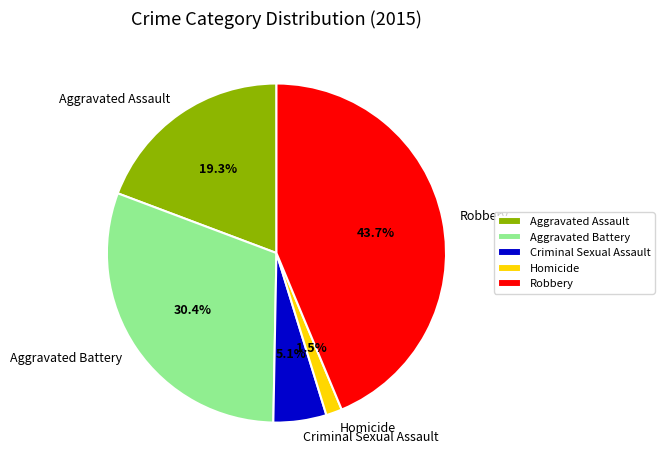

To the nearest percent, what is the combined percentage of Aggravated Battery and Aggravated Assault?

50%